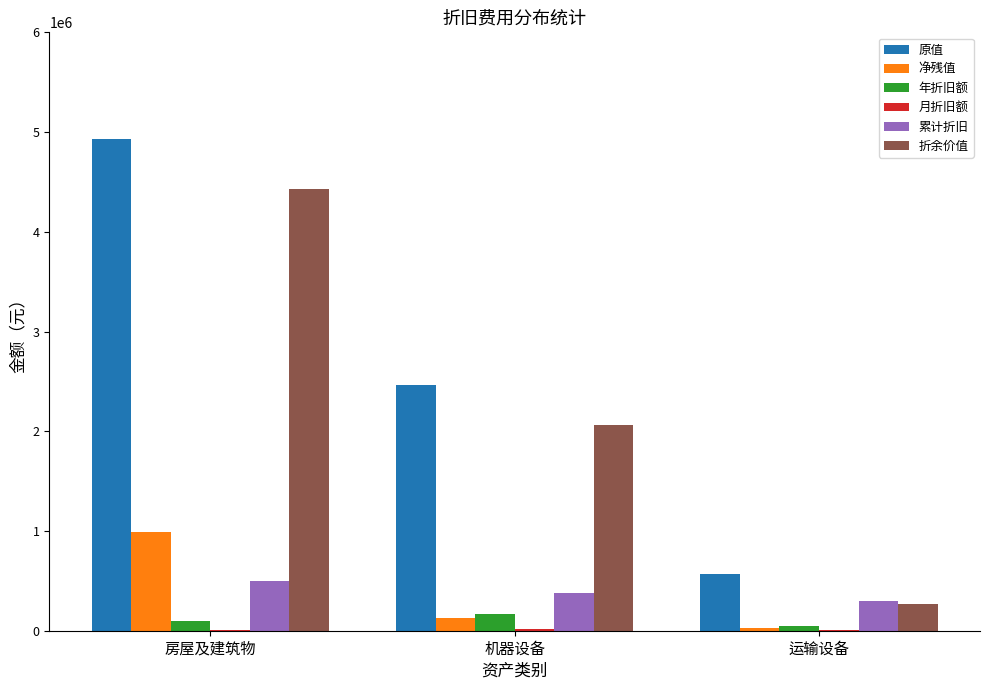

The value of 折余价值 at 房屋及建筑物 is 2651733.4. True or false?

False